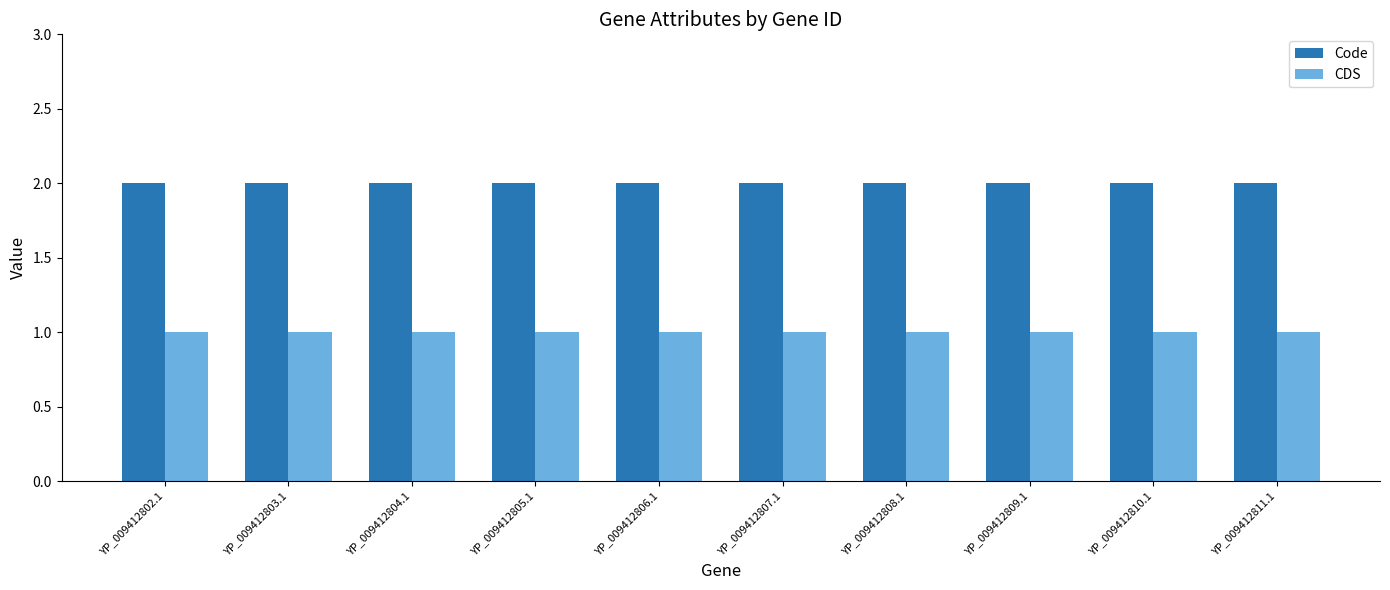

At YP_009412804.1, list the series in order from largest to smallest.

Code, CDS